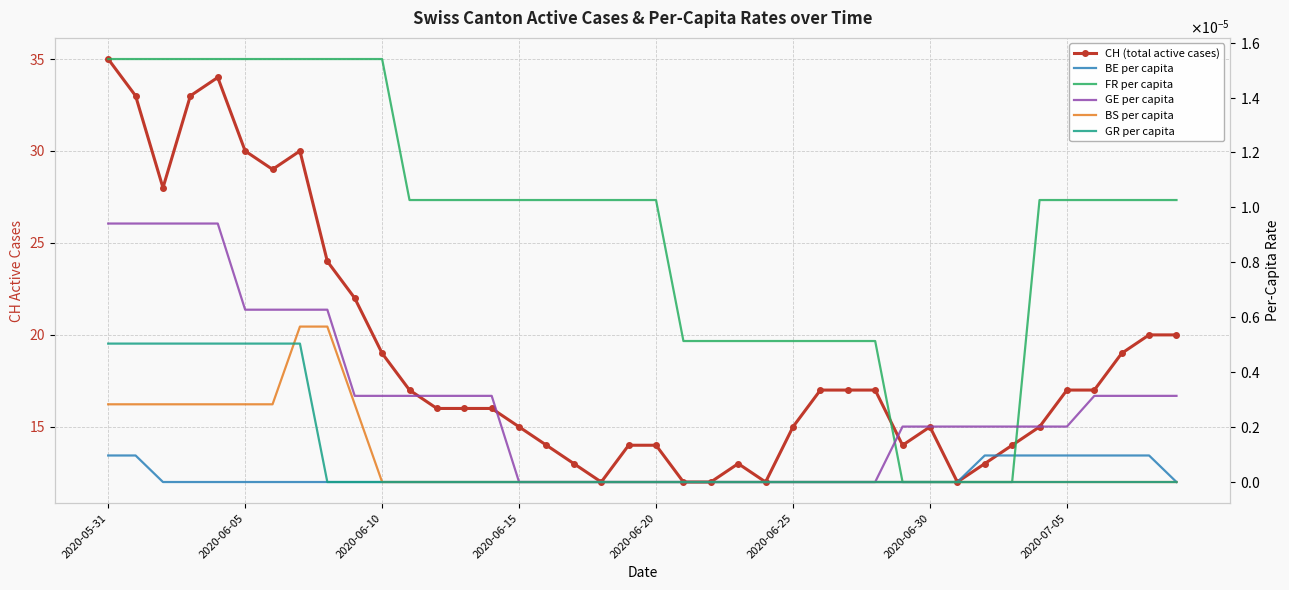

Rank the series at 2020-06-05 from highest to lowest value.

CH (total active cases), FR per capita, GE per capita, GR per capita, BS per capita, BE per capita